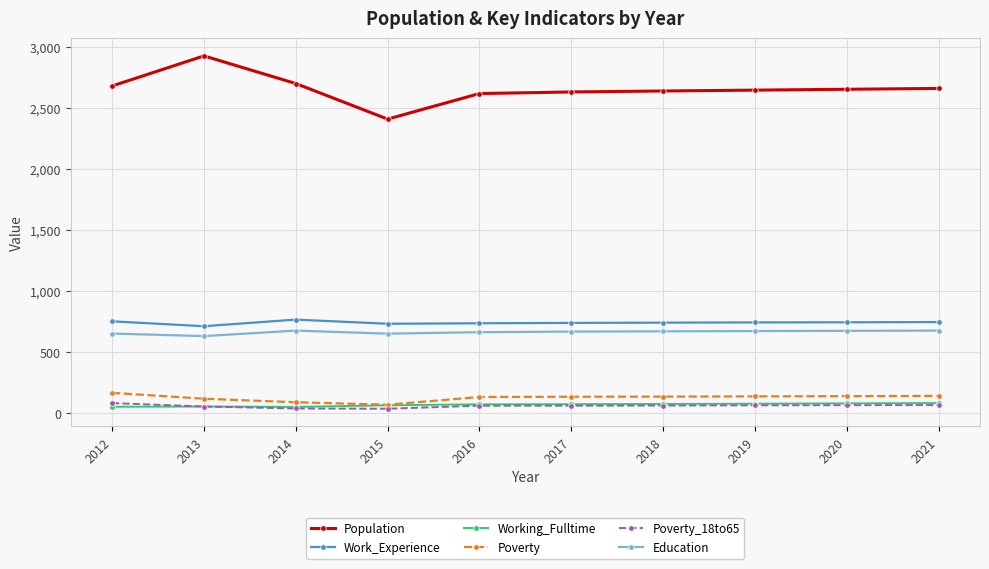

True or false: Working_Fulltime and Education cross at least once.

False